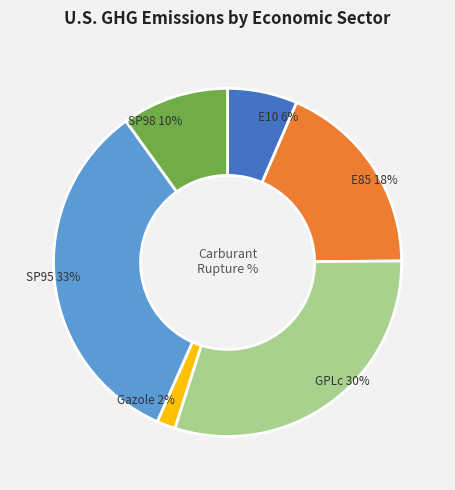

To the nearest percent, what is the difference between the SP95 and E85 slice percentages?

15%